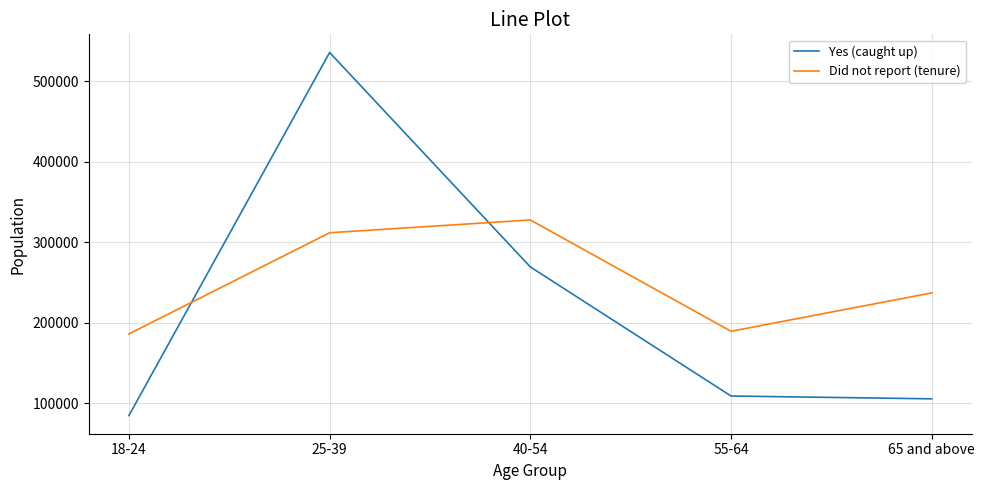

Reading left to right, what are all the values shown in this chart?

Yes (caught up): 84978	535534	269442	109246	105749
Did not report (tenure): 186317	311831	327716	189578	237205